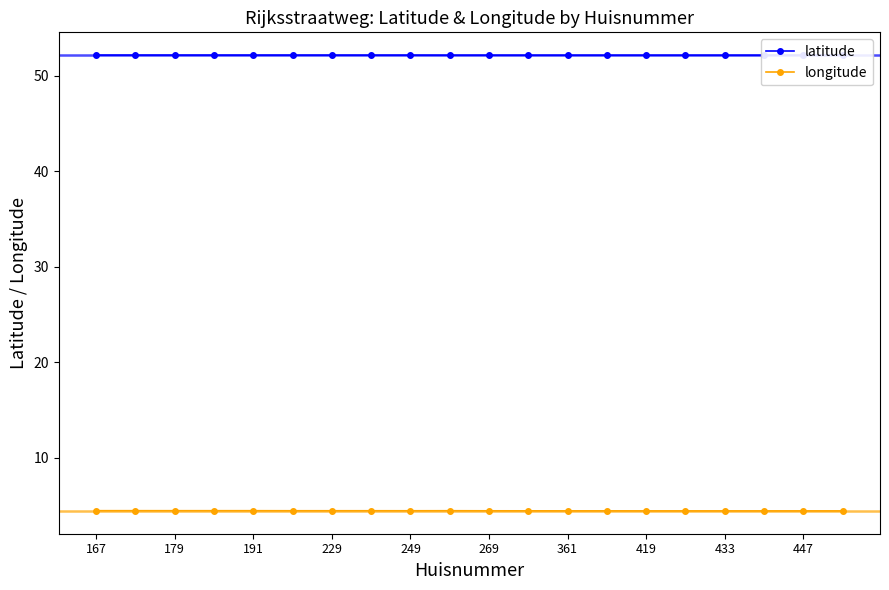

Which category has the lowest value in the longitude series?

19